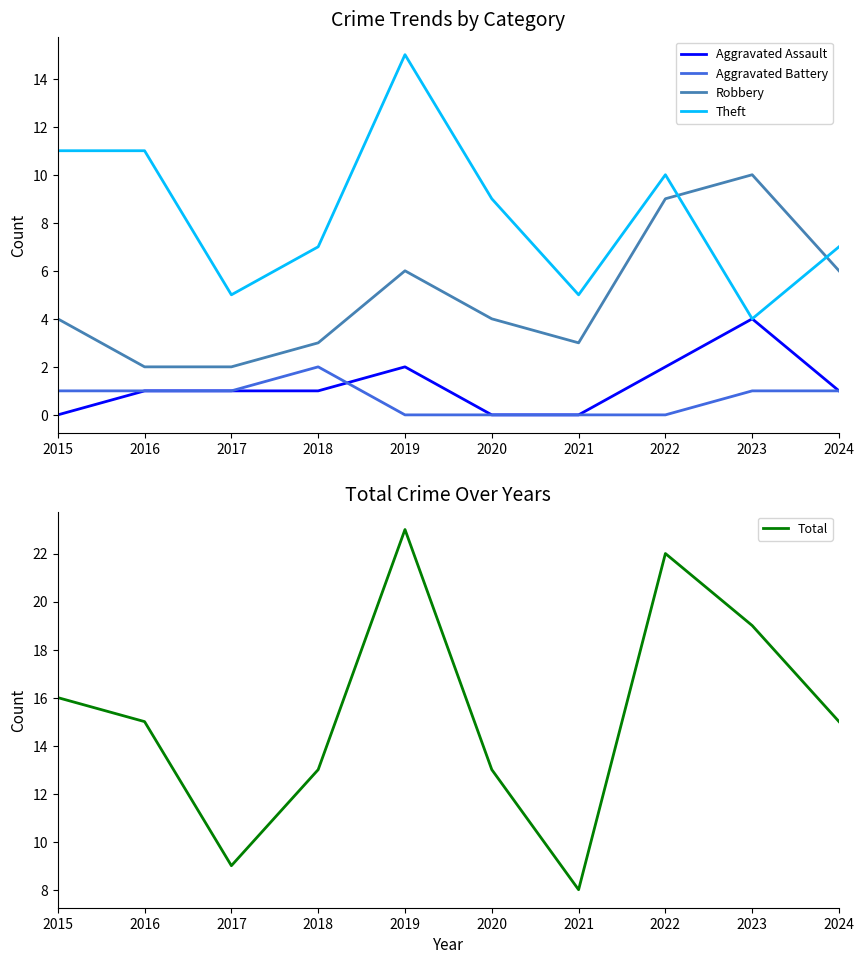

Is it true that Theft equals 19 at 2015?

False